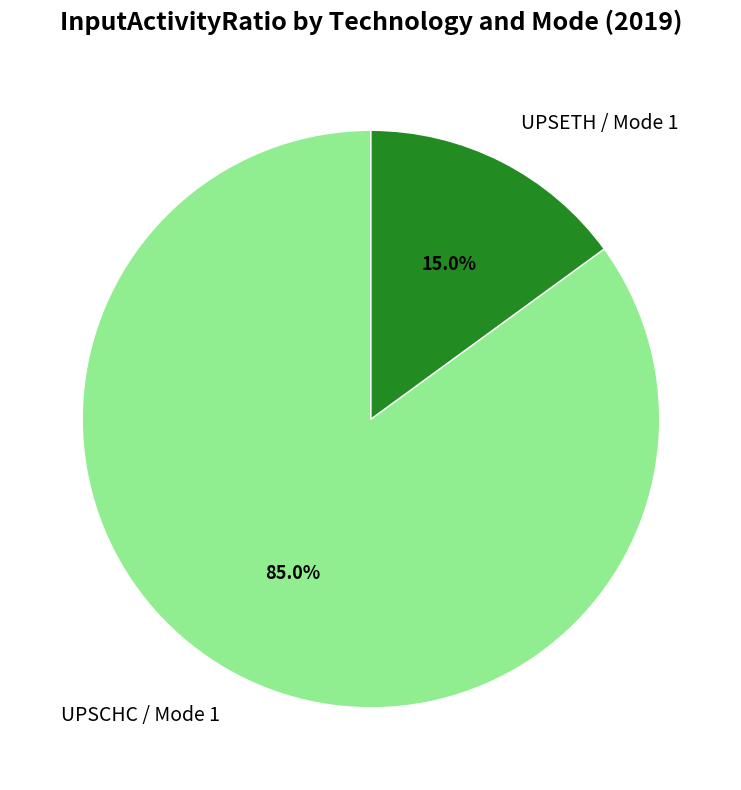

Rank the categories by value from lowest to highest.

UPSETH / Mode 1, UPSCHC / Mode 1